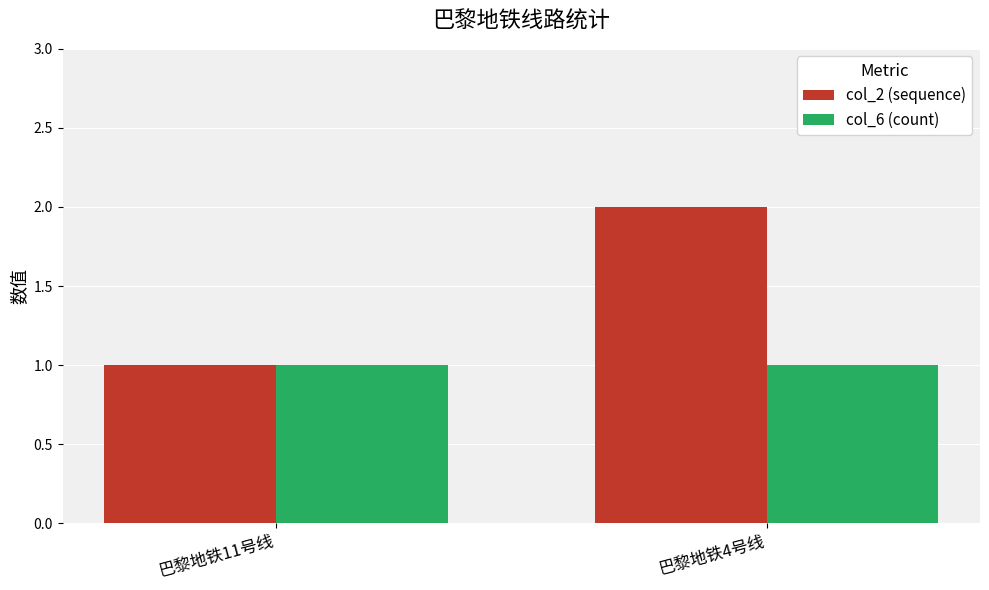

What is the maximum value shown in the chart?

2